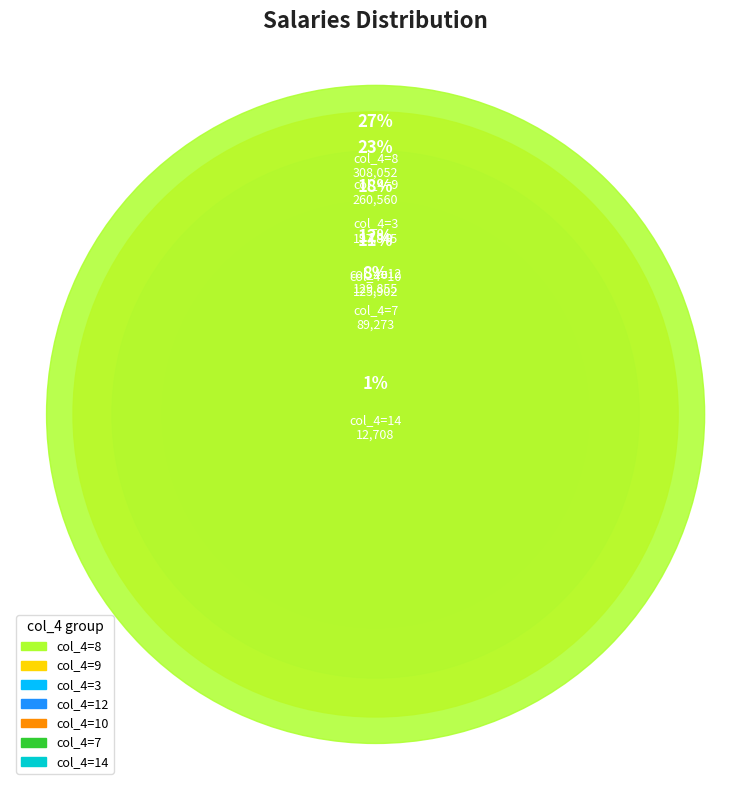

What percentage is NOT represented by 3?

81.6%